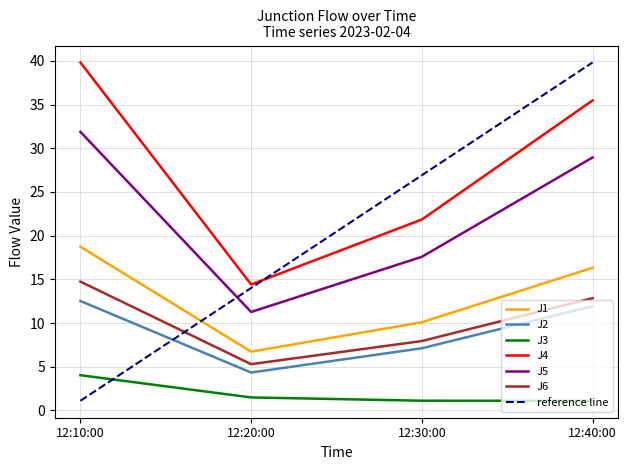

Is the value of J4 at 12:10:00 greater than the value of J6 at 12:10:00?

Yes